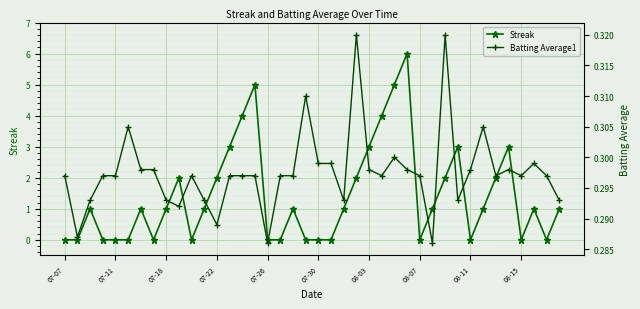

At 13, list the series in order from smallest to largest.

Batting Average1, Streak